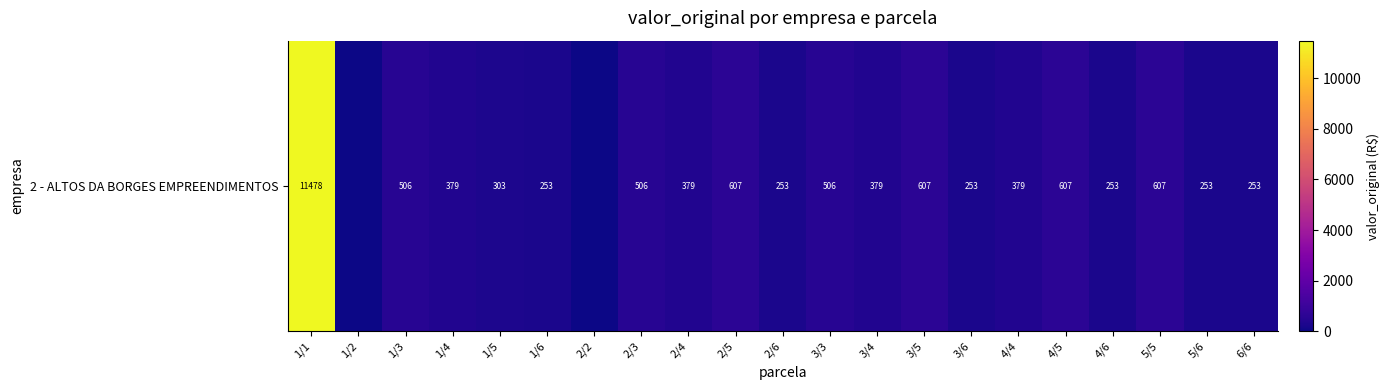

What is the change in value from 5/5 to 5/6?

-354.0